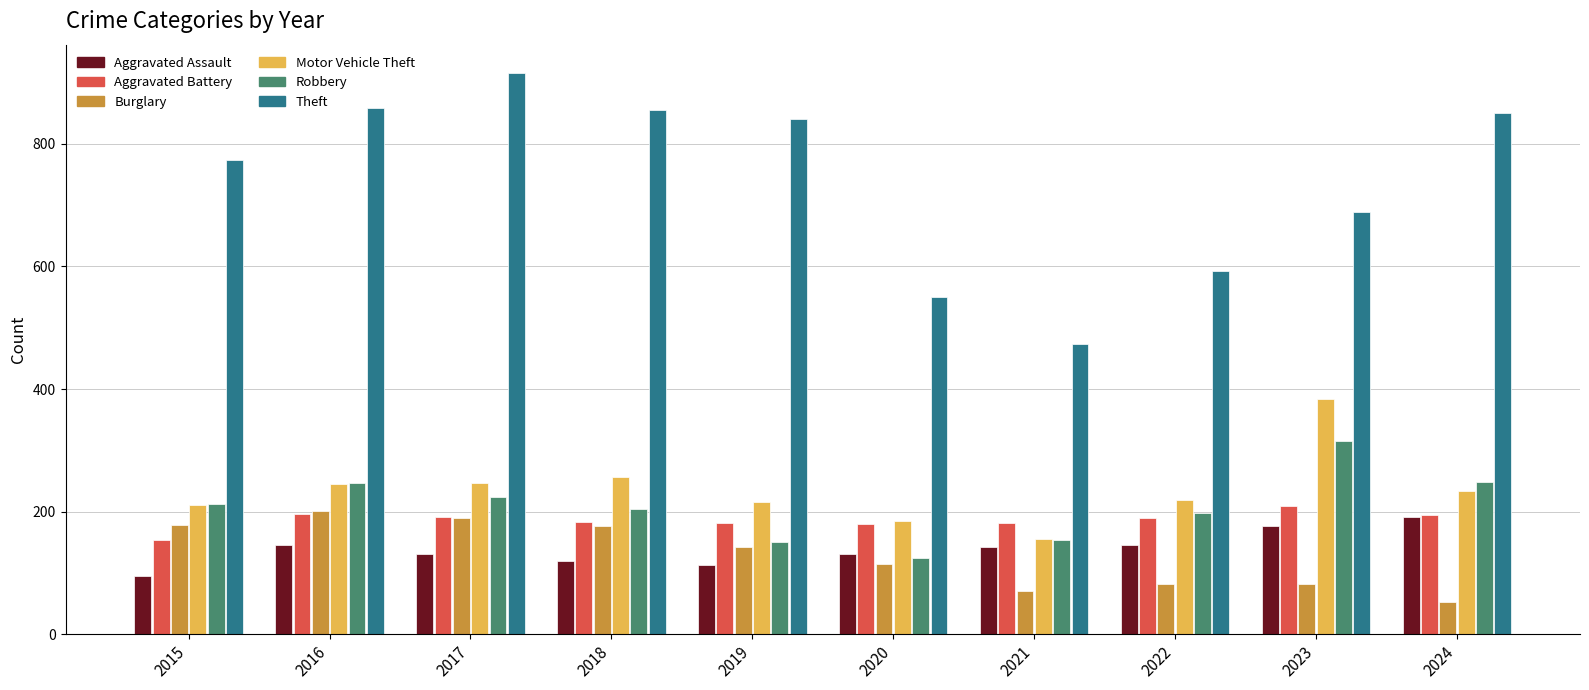

Which series has the widest spread of values?

Theft